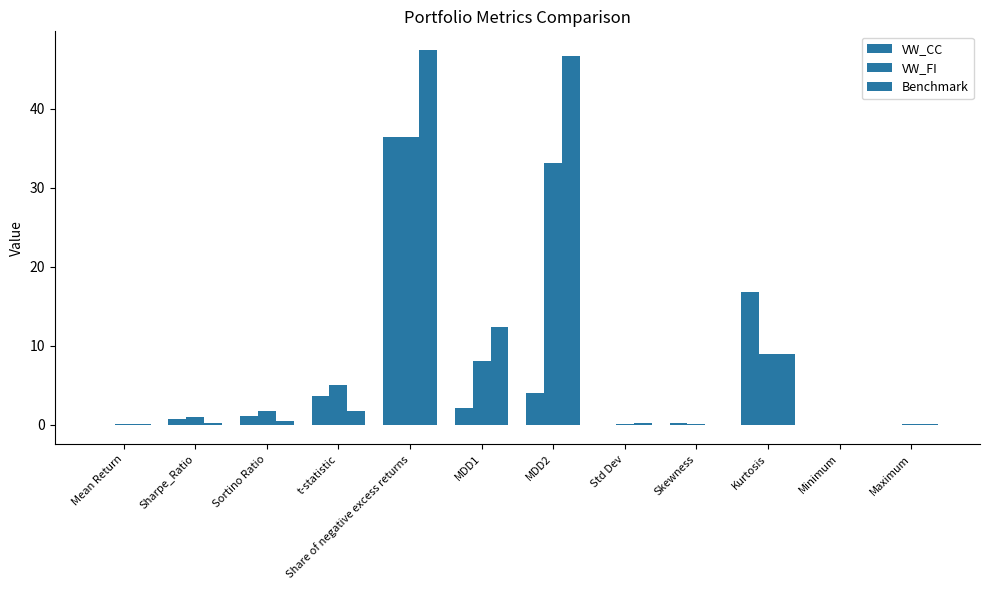

Which series has the largest total across all categories?

Benchmark